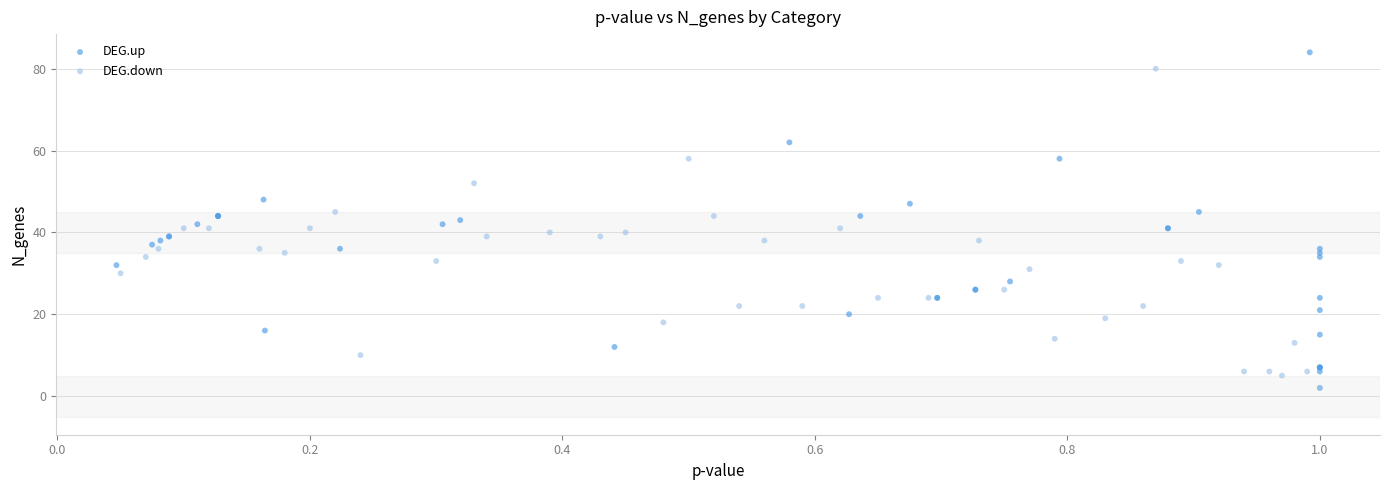

Which series has the widest spread of Y values?

DEG.up